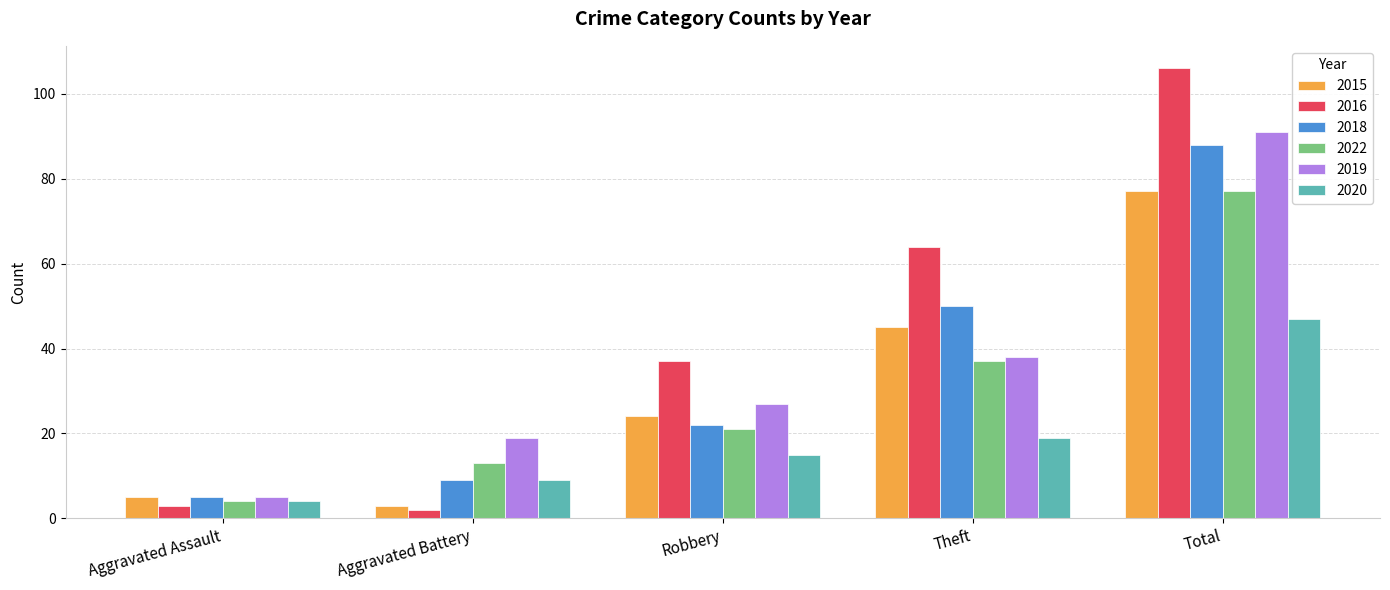

Does the chart contain stacked bars?

No